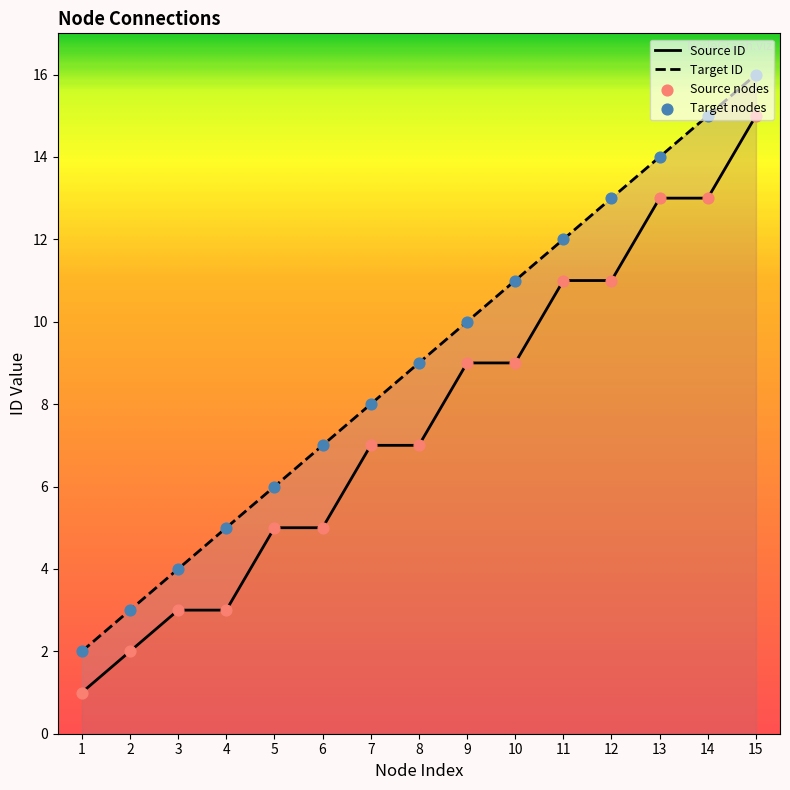

At how many categories does at least one series exceed 11?

5